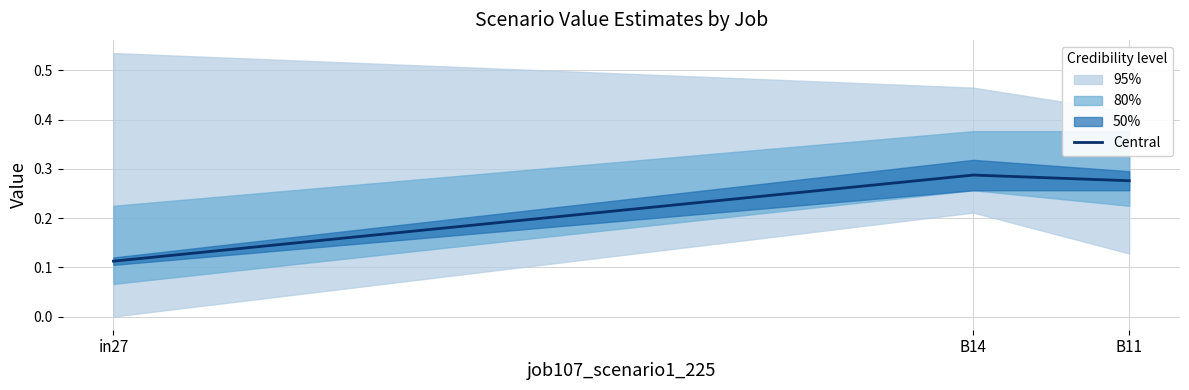

Is it true that the value at B14 is 0.1?

False